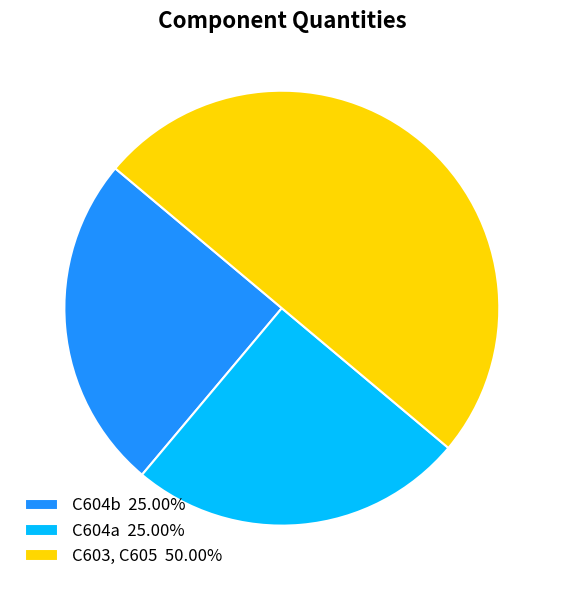

Between C604a and C603, C605, which is larger?

C603, C605